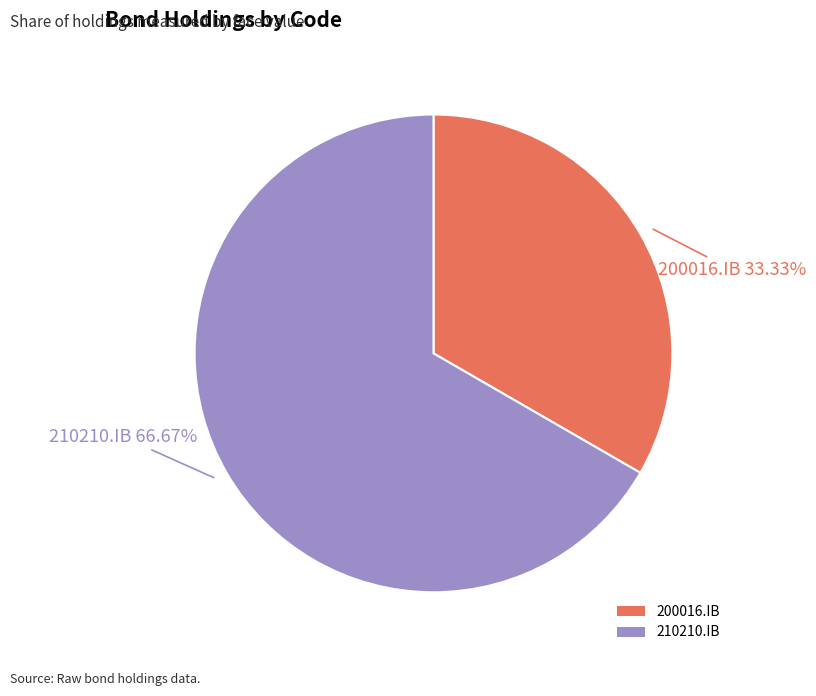

Which slice represents more than half of the pie?

210210.IB